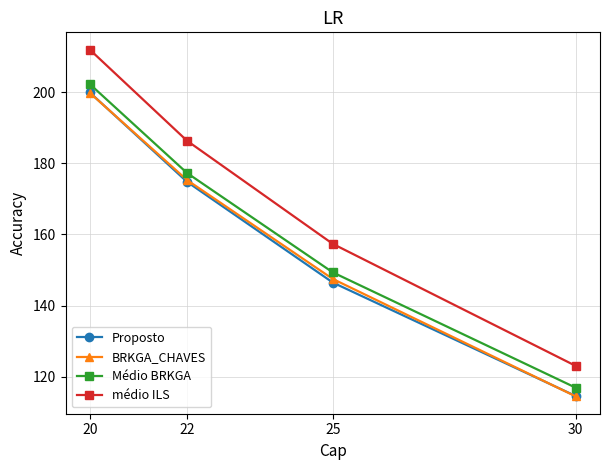

What is the difference between the médio ILS values at 30 and 22?

63.3